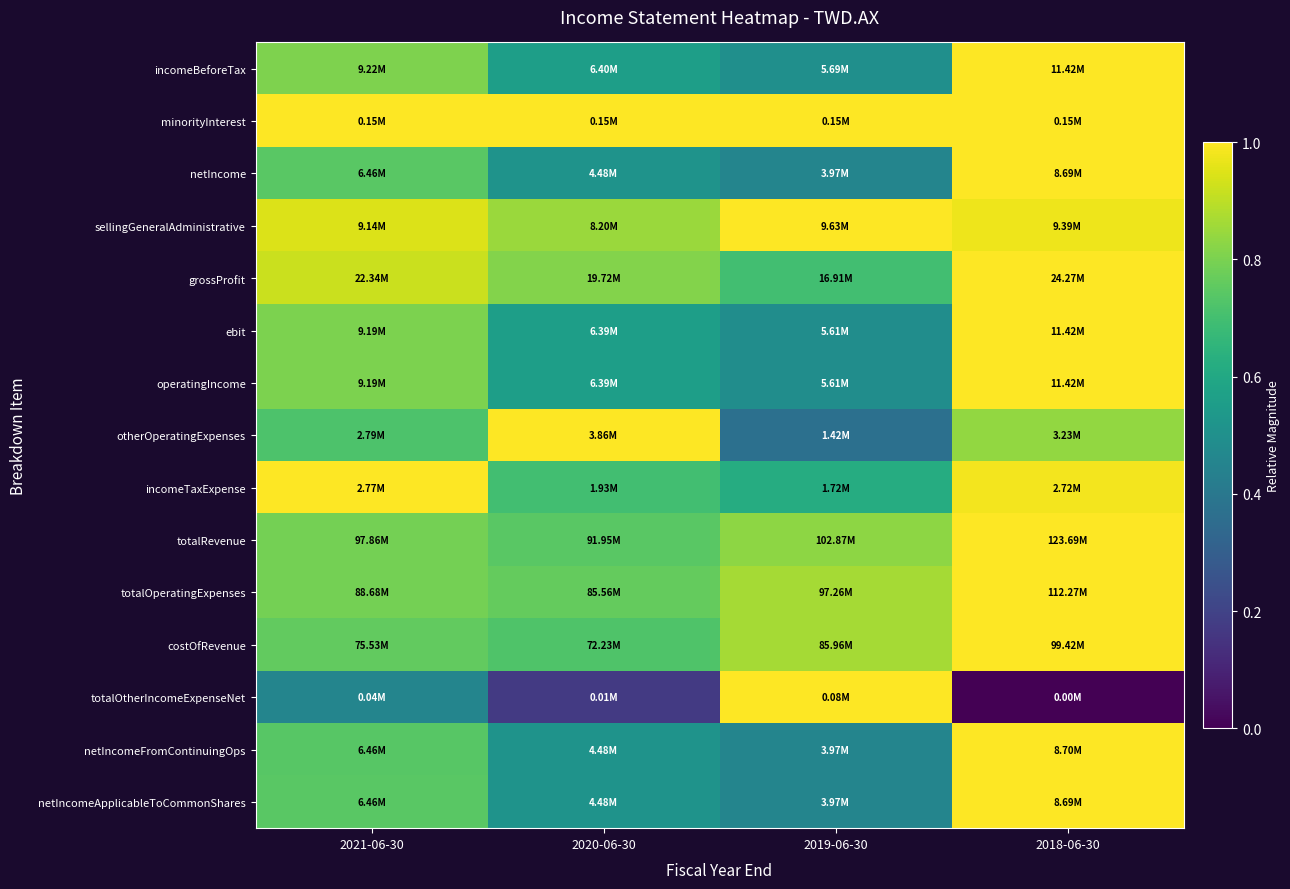

Reading right to left, transcribe all the data shown in this chart.

incomeBeforeTax: 2018-06-30=1.0	2019-06-30=0.5	2020-06-30=0.6	2021-06-30=0.8
minorityInterest: 2018-06-30=1.0	2019-06-30=1.0	2020-06-30=1.0	2021-06-30=1.0
netIncome: 2018-06-30=1.0	2019-06-30=0.5	2020-06-30=0.5	2021-06-30=0.7
sellingGeneralAdministrative: 2018-06-30=1.0	2019-06-30=1.0	2020-06-30=0.9	2021-06-30=0.9
grossProfit: 2018-06-30=1.0	2019-06-30=0.7	2020-06-30=0.8	2021-06-30=0.9
ebit: 2018-06-30=1.0	2019-06-30=0.5	2020-06-30=0.6	2021-06-30=0.8
operatingIncome: 2018-06-30=1.0	2019-06-30=0.5	2020-06-30=0.6	2021-06-30=0.8
otherOperatingExpenses: 2018-06-30=0.8	2019-06-30=0.4	2020-06-30=1.0	2021-06-30=0.7
incomeTaxExpense: 2018-06-30=1.0	2019-06-30=0.6	2020-06-30=0.7	2021-06-30=1.0
totalRevenue: 2018-06-30=1.0	2019-06-30=0.8	2020-06-30=0.7	2021-06-30=0.8
totalOperatingExpenses: 2018-06-30=1.0	2019-06-30=0.9	2020-06-30=0.8	2021-06-30=0.8
costOfRevenue: 2018-06-30=1.0	2019-06-30=0.9	2020-06-30=0.7	2021-06-30=0.8
totalOtherIncomeExpenseNet: 2018-06-30=0.0	2019-06-30=1.0	2020-06-30=0.2	2021-06-30=0.5
netIncomeFromContinuingOps: 2018-06-30=1.0	2019-06-30=0.5	2020-06-30=0.5	2021-06-30=0.7
netIncomeApplicableToCommonShares: 2018-06-30=1.0	2019-06-30=0.5	2020-06-30=0.5	2021-06-30=0.7